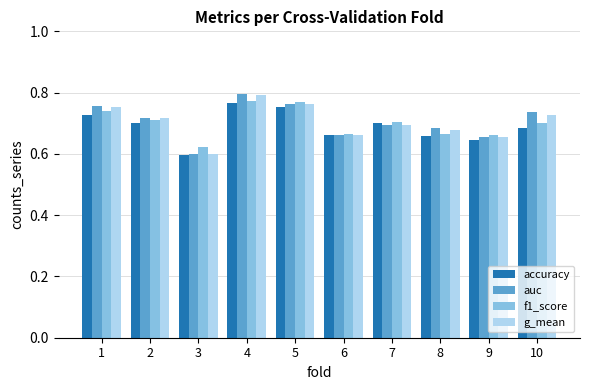

At which label is g_mean closest to 0?

3